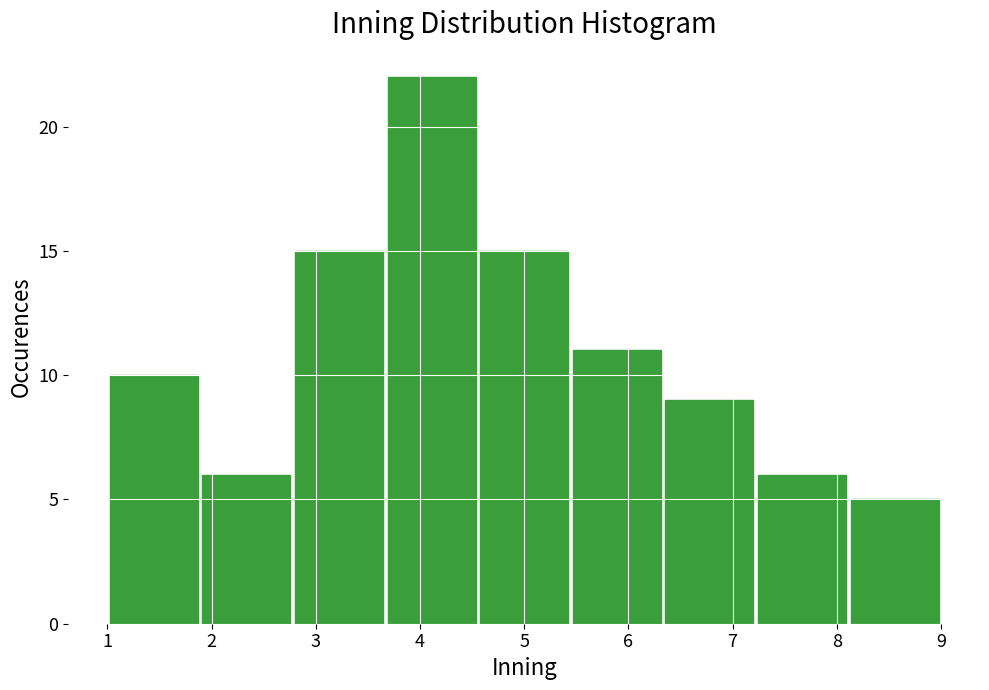

Over which range of the x-axis is the bar tallest?

3.7 to 4.6